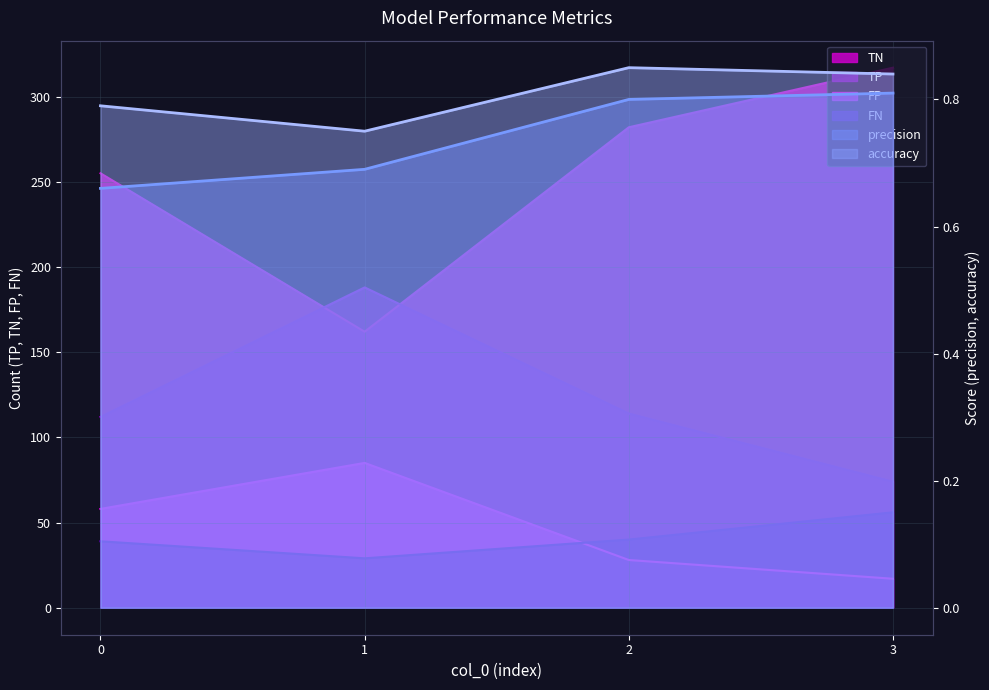

List the labels in order of TN value, smallest first.

1, 0, 2, 3